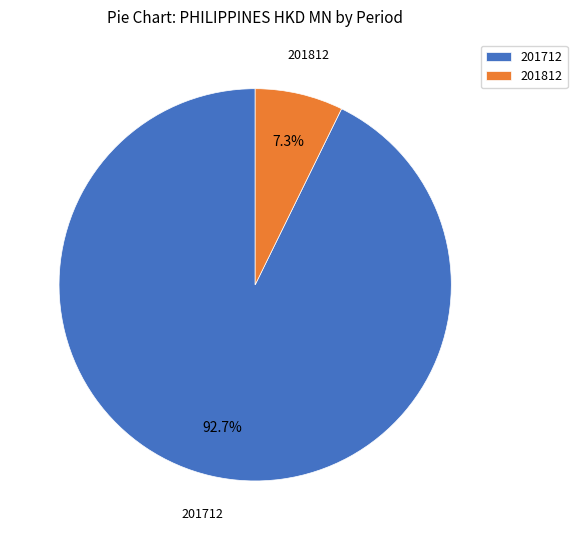

What is the smallest slice in the pie chart?

201812